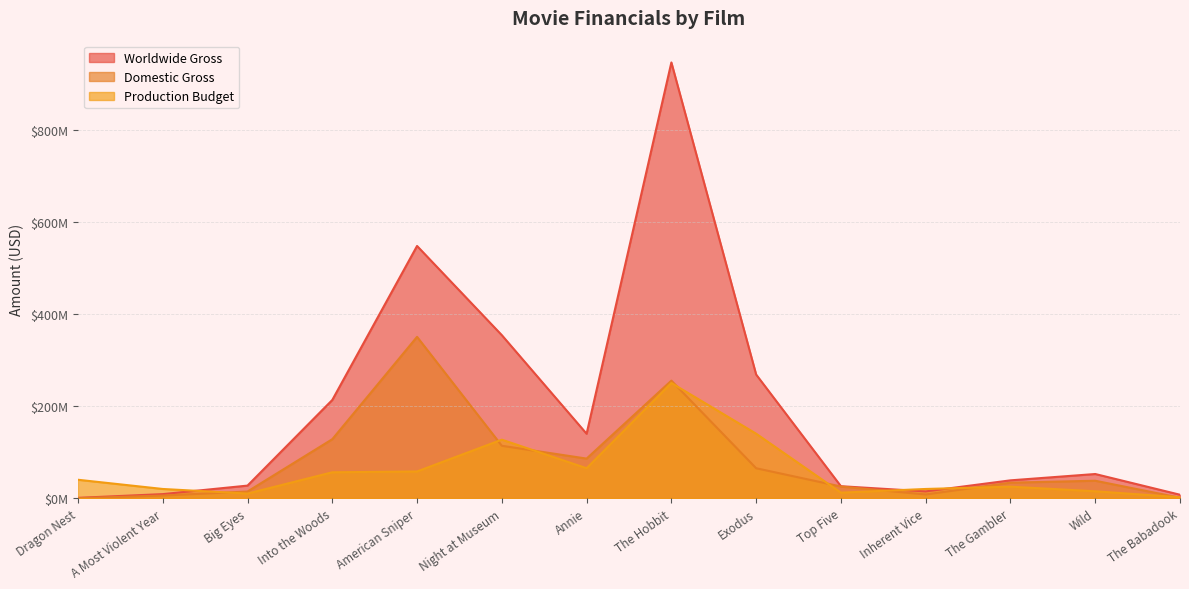

What is the label of the 10th point from the right?

American Sniper